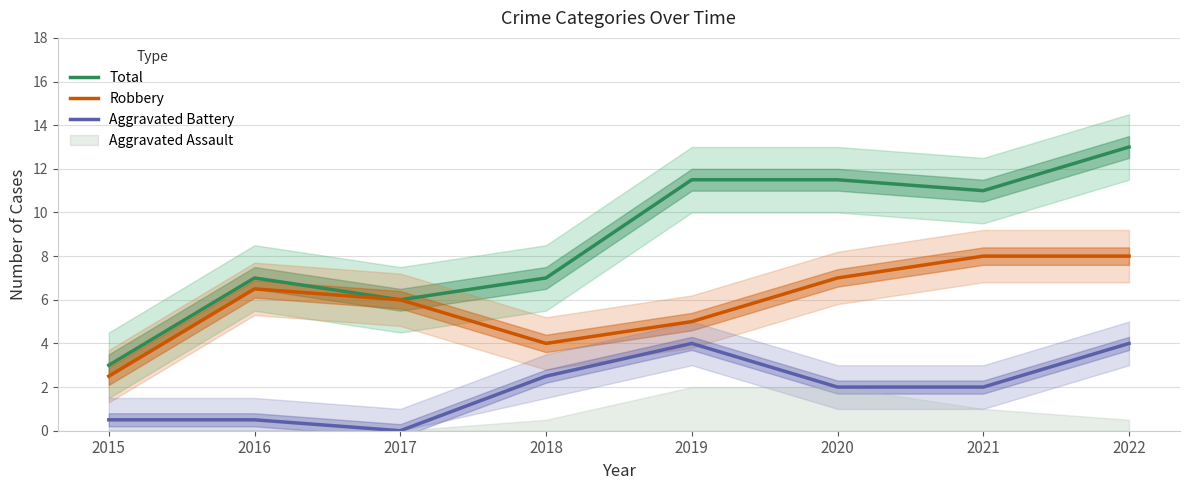

What is the average value of the Aggravated Battery series?

1.9